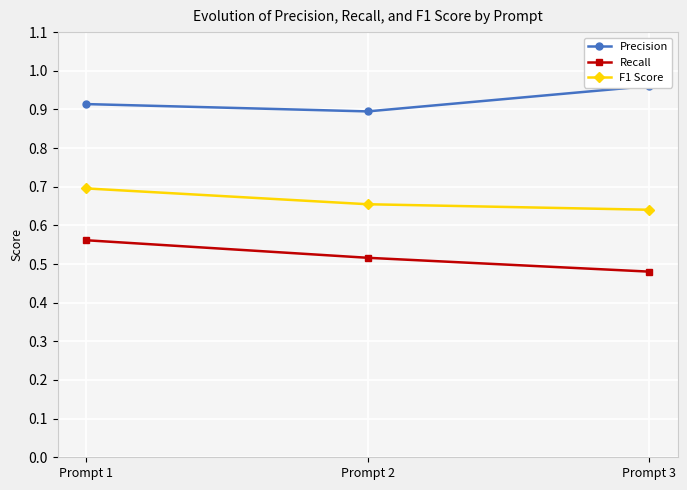

Which series has the largest range (max minus min)?

Recall